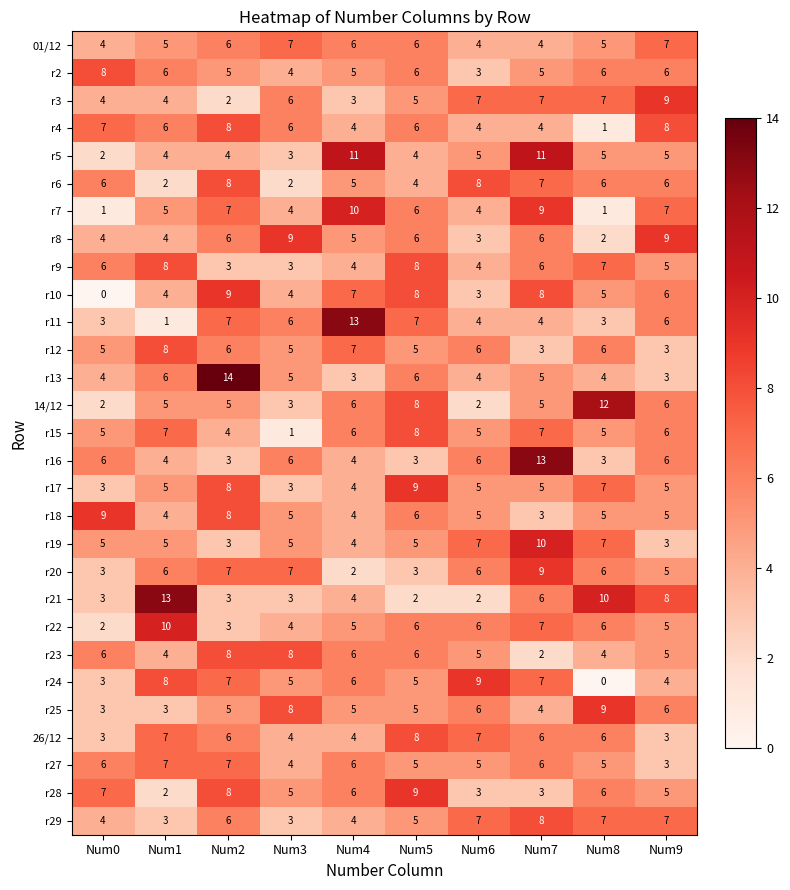

Between Num2 and Num7, which series saw the biggest shift?

r16